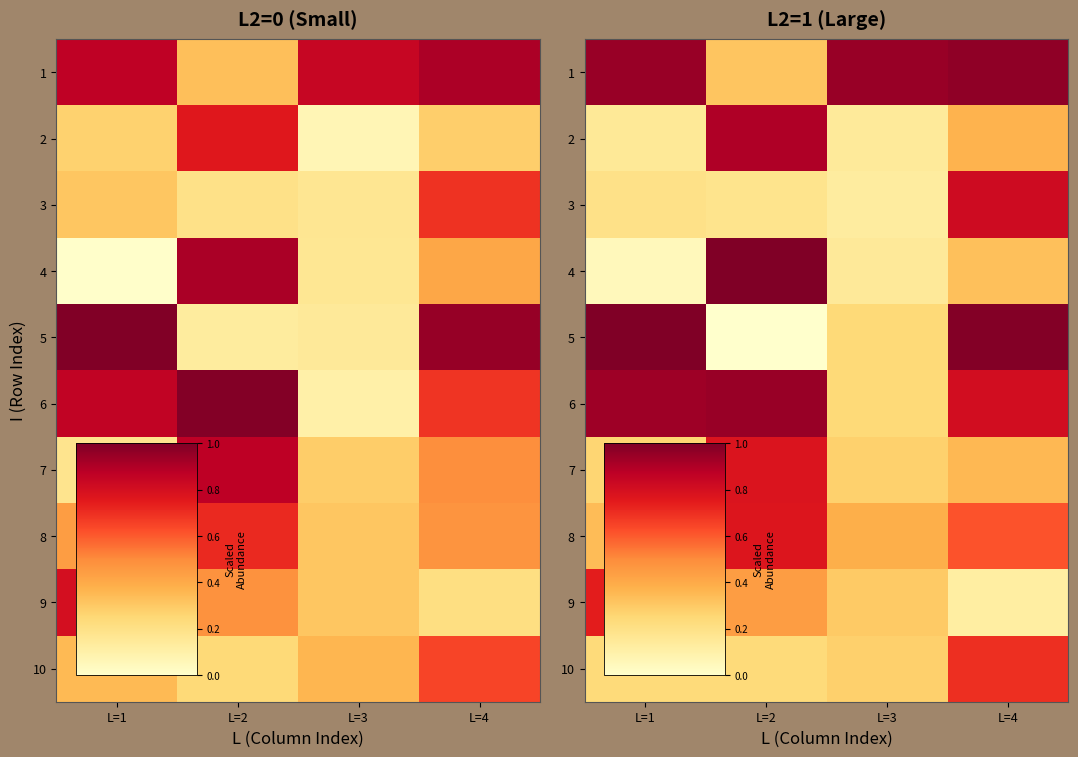

Reading right to left, extract all data points from this chart.

row_0: L=4=1.0	L=3=0.9	L=2=0.3	L=1=0.9
row_1: L=4=0.4	L=3=0.1	L=2=0.9	L=1=0.2
row_2: L=4=0.8	L=3=0.1	L=2=0.2	L=1=0.2
row_3: L=4=0.3	L=3=0.1	L=2=1.0	L=1=0.0
row_4: L=4=1.0	L=3=0.2	L=2=0.0	L=1=1.0
row_5: L=4=0.8	L=3=0.2	L=2=0.9	L=1=0.9
row_6: L=4=0.4	L=3=0.3	L=2=0.8	L=1=0.3
row_7: L=4=0.6	L=3=0.4	L=2=0.8	L=1=0.3
row_8: L=4=0.1	L=3=0.3	L=2=0.4	L=1=0.7
row_9: L=4=0.7	L=3=0.3	L=2=0.2	L=1=0.2